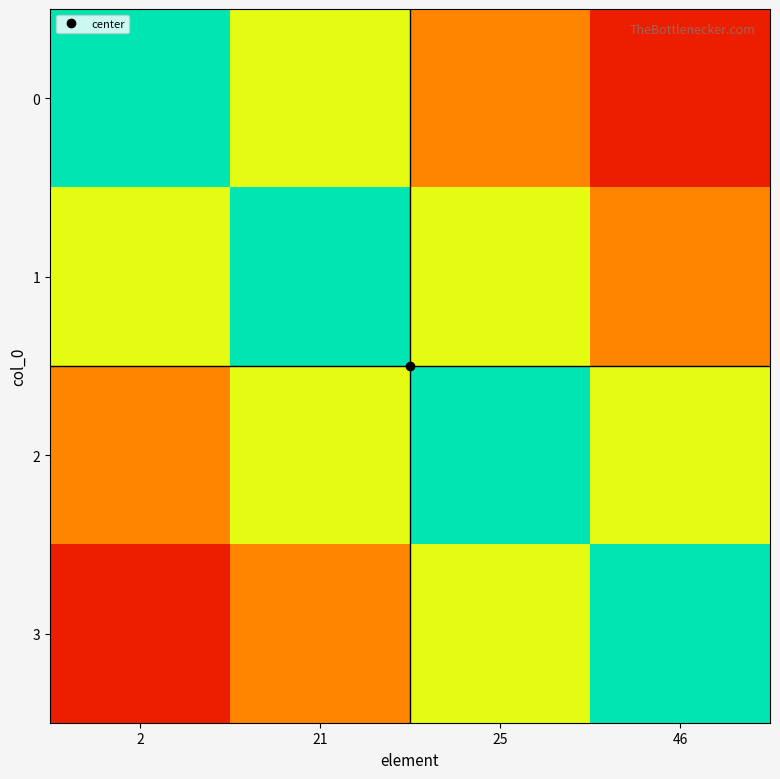

Reading left to right, extract all data points from this chart.

0: 2=1.0	21=0.7	25=0.4	46=0.1
1: 2=0.7	21=1.0	25=0.7	46=0.4
2: 2=0.4	21=0.7	25=1.0	46=0.7
3: 2=0.1	21=0.4	25=0.7	46=1.0